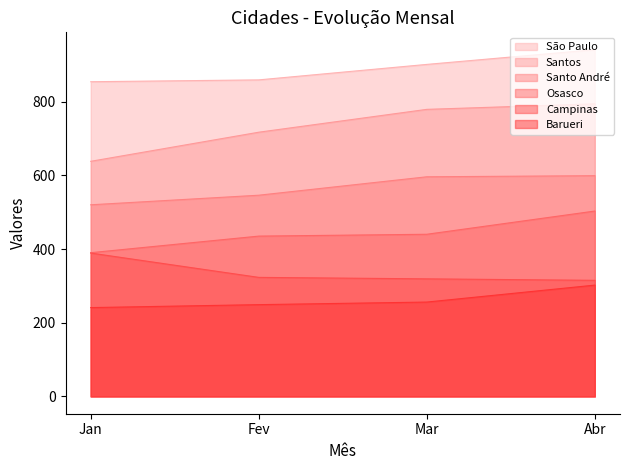

At how many categories does at least one series exceed 361?

4